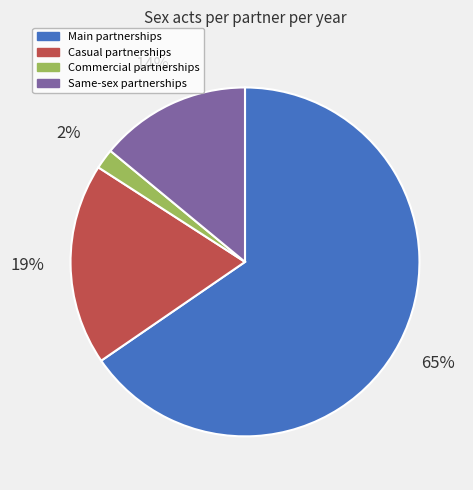

Count the number of slices in the pie.

4